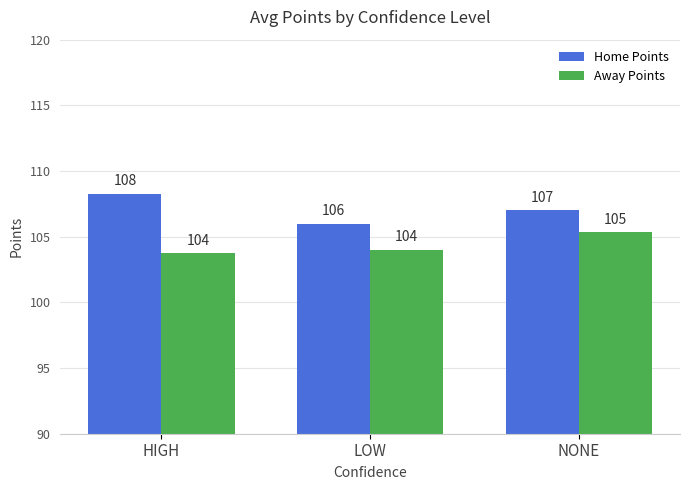

What is the sum of the Home Points values at NONE and LOW?

213.0